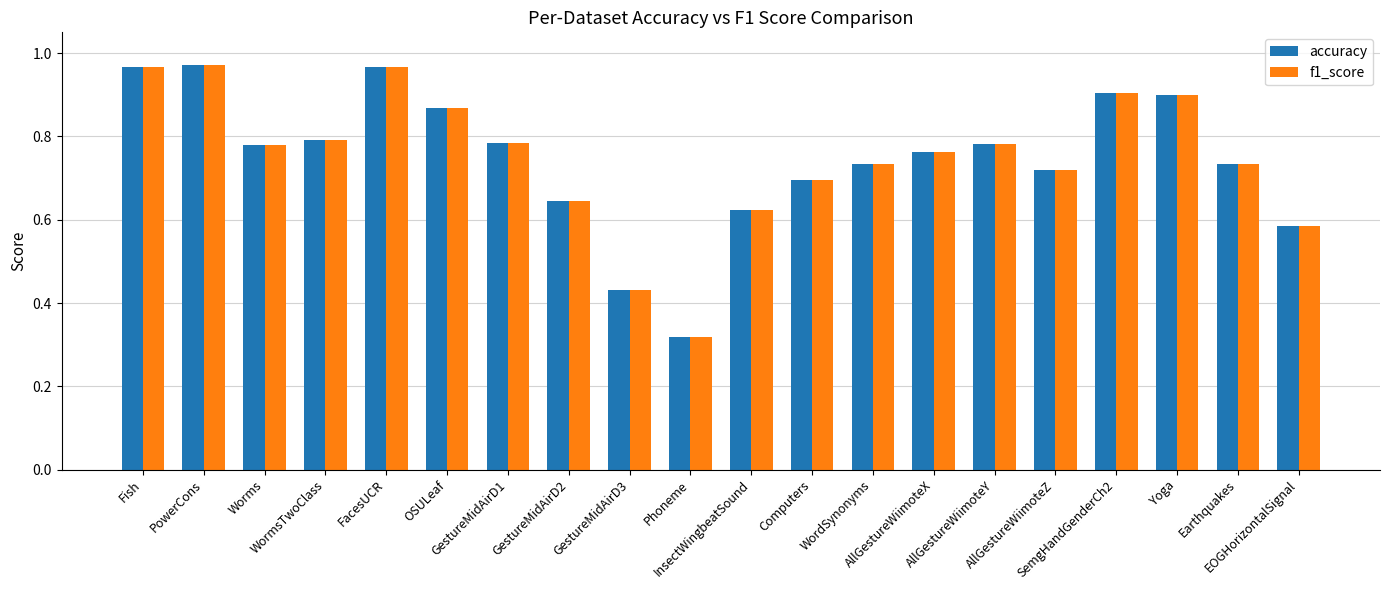

Are the bars grouped side by side (vs. stacked)?

Yes